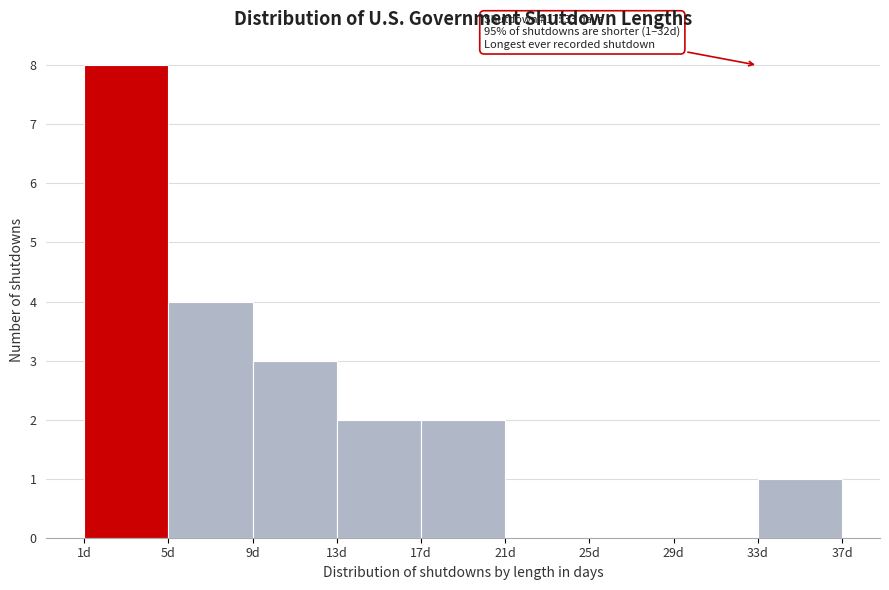

Over which range of the x-axis is the bar tallest?

1 to 5